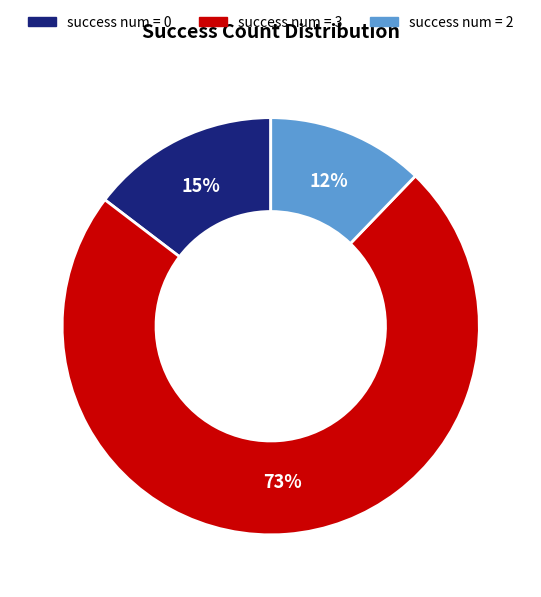

How many segments does this pie chart have?

3